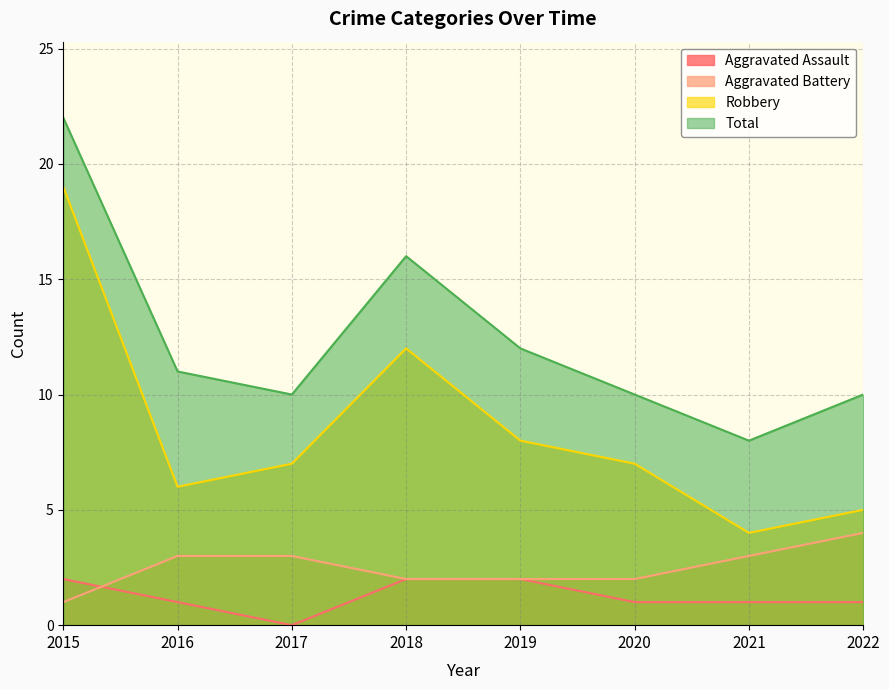

At which label does Aggravated Assault first exceed 1?

2015